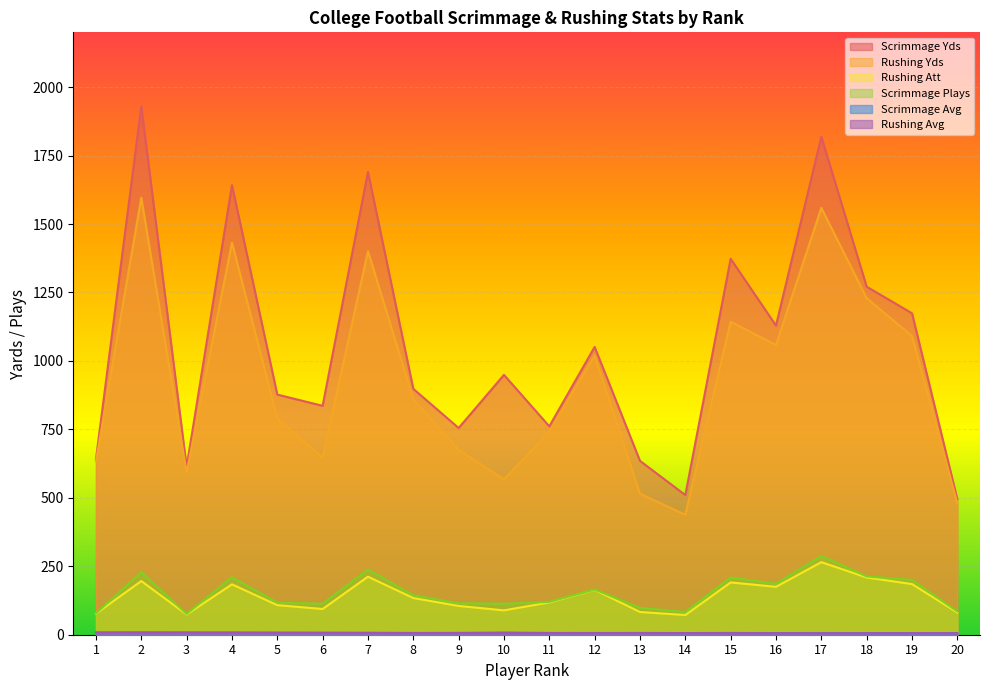

Reading left to right, transcribe all the data shown in this chart.

Scrimmage Yds: 1=641.0	2=1930.0	3=613.0	4=1642.0	5=877.0	6=836.0	7=1690.0	8=898.0	9=755.0	10=949.0	11=761.0	12=1051.0	13=635.0	14=510.0	15=1373.0	16=1129.0	17=1819.0	18=1271.0	19=1174.0	20=495.0
Rushing Yds: 1=633.0	2=1596.0	3=592.0	4=1432.0	5=790.0	6=647.0	7=1401.0	8=860.0	9=675.0	10=567.0	11=742.0	12=1019.0	13=515.0	14=438.0	15=1143.0	16=1058.0	17=1559.0	18=1229.0	19=1091.0	20=480.0
Rushing Att: 1=77.0	2=196.0	3=74.0	4=184.0	5=108.0	6=94.0	7=212.0	8=134.0	9=105.0	10=89.0	11=118.0	12=164.0	13=83.0	14=72.0	15=191.0	16=175.0	17=265.0	18=209.0	19=185.0	20=81.0
Scrimmage Plays: 1=78.0	2=228.0	3=76.0	4=210.0	5=117.0	6=113.0	7=238.0	8=144.0	9=115.0	10=113.0	11=120.0	12=165.0	13=98.0	14=83.0	15=209.0	16=186.0	17=288.0	18=213.0	19=200.0	20=85.0
Scrimmage Avg: 1=8.2	2=8.5	3=8.1	4=7.8	5=7.5	6=7.4	7=7.1	8=6.2	9=6.6	10=8.4	11=6.3	12=6.4	13=6.5	14=6.1	15=6.6	16=6.1	17=6.3	18=6.0	19=5.9	20=5.8
Rushing Avg: 1=8.2	2=8.1	3=8.0	4=7.8	5=7.3	6=6.9	7=6.6	8=6.4	9=6.4	10=6.4	11=6.3	12=6.2	13=6.2	14=6.1	15=6.0	16=6.0	17=5.9	18=5.9	19=5.9	20=5.9